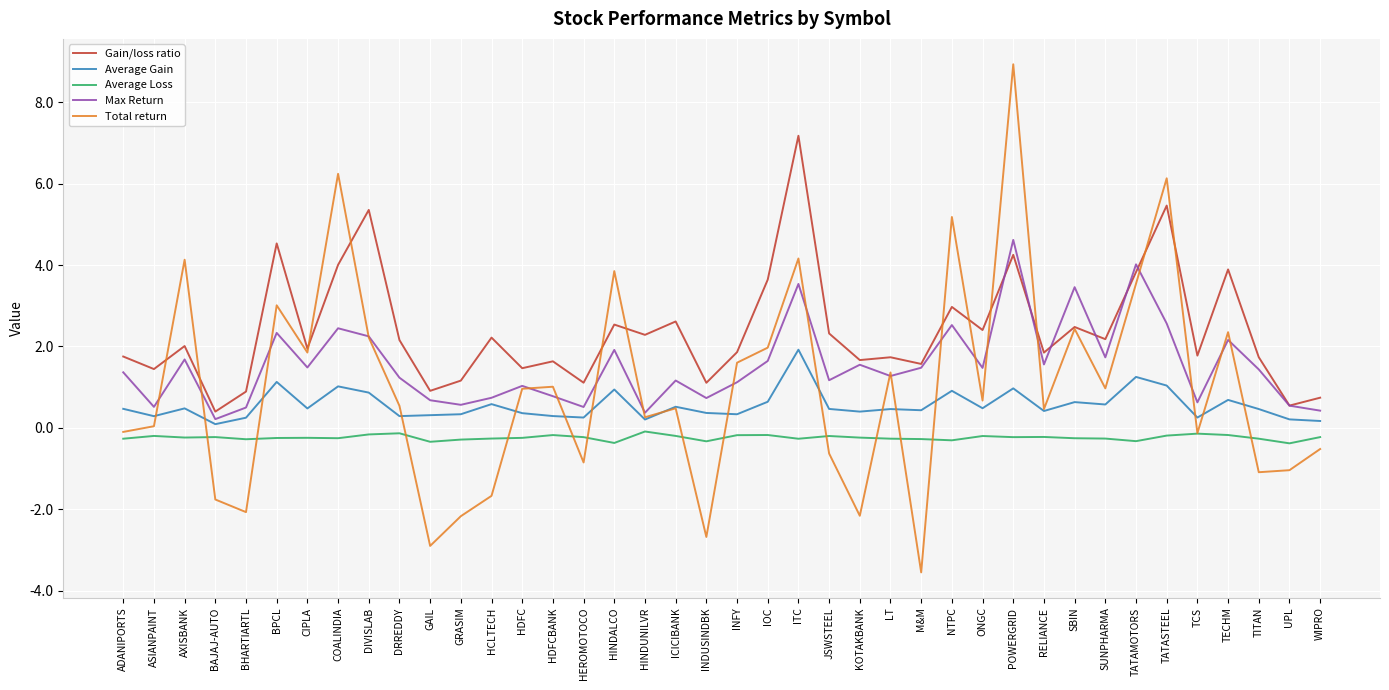

How many lines are shown in the chart?

5